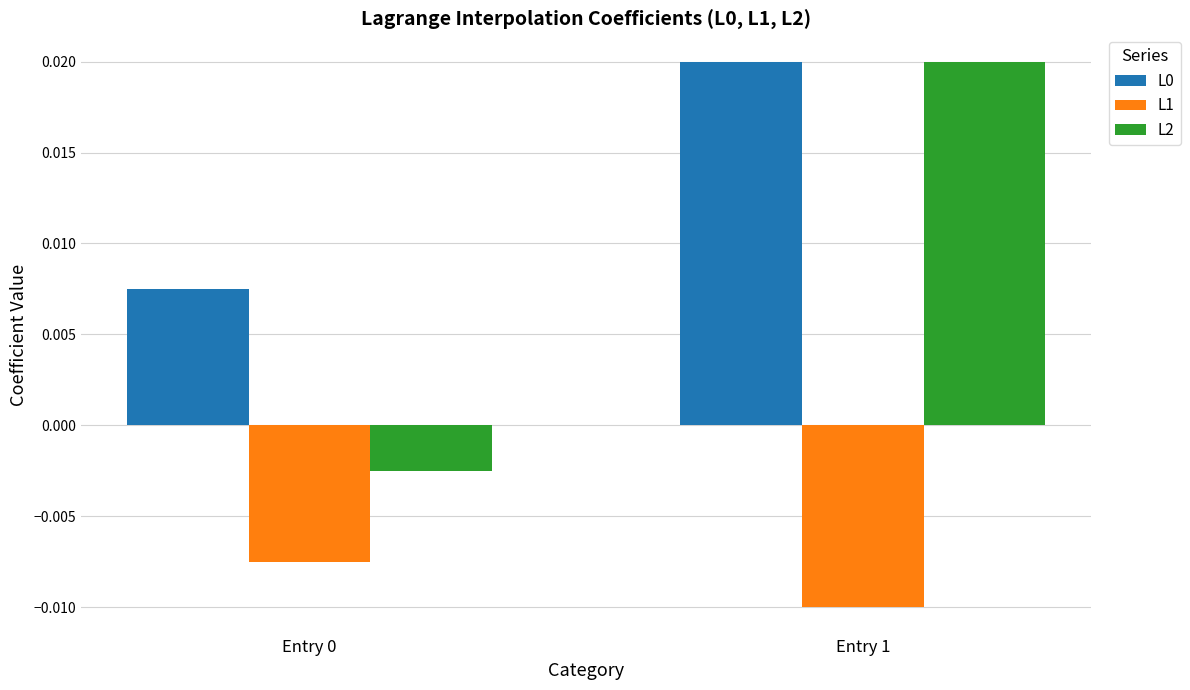

How many bars are there in each group?

3